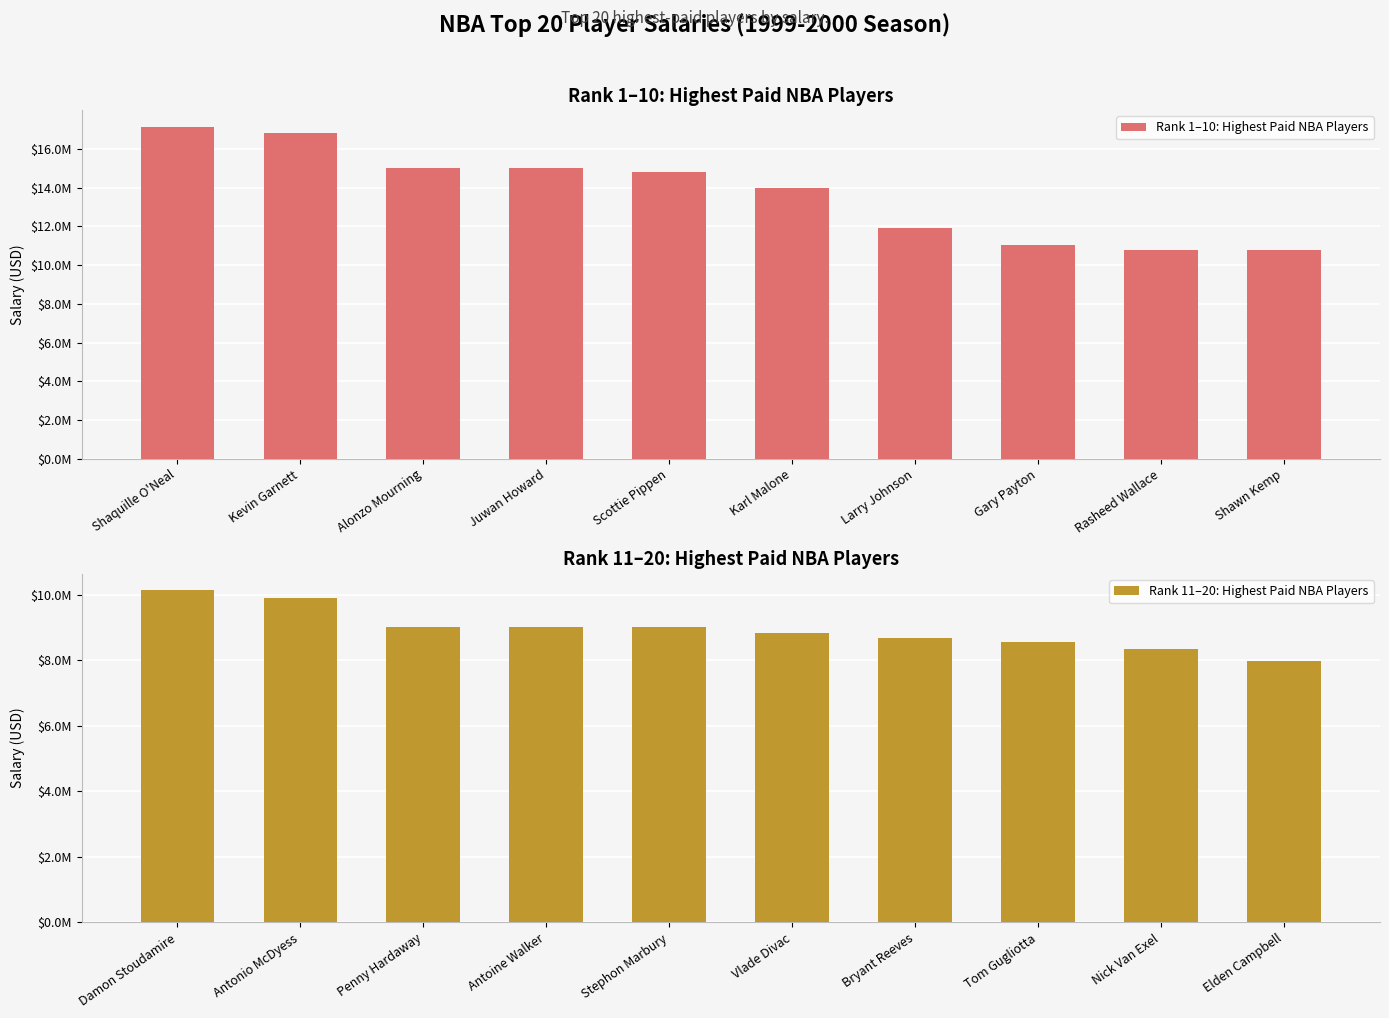

At how many categories does at least one series exceed 14157102?

5